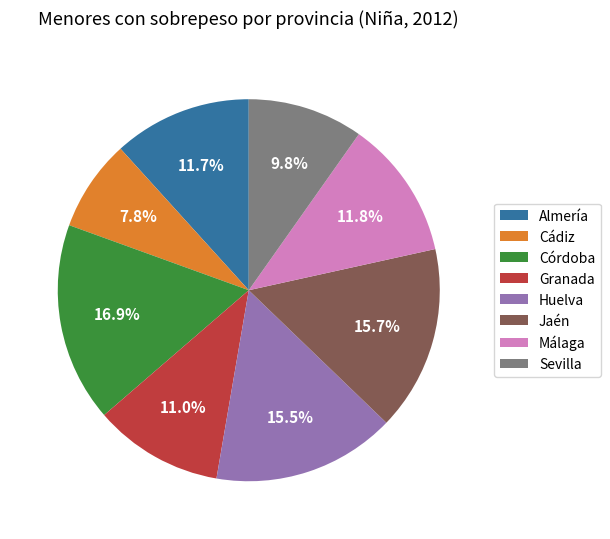

Between Málaga and Sevilla, which is larger?

Málaga